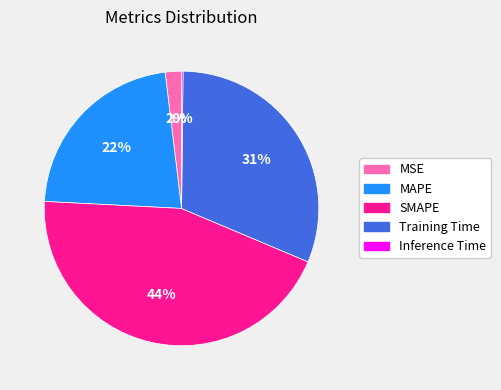

To the nearest percent, what is the difference between the MSE and MAPE slice percentages?

20%